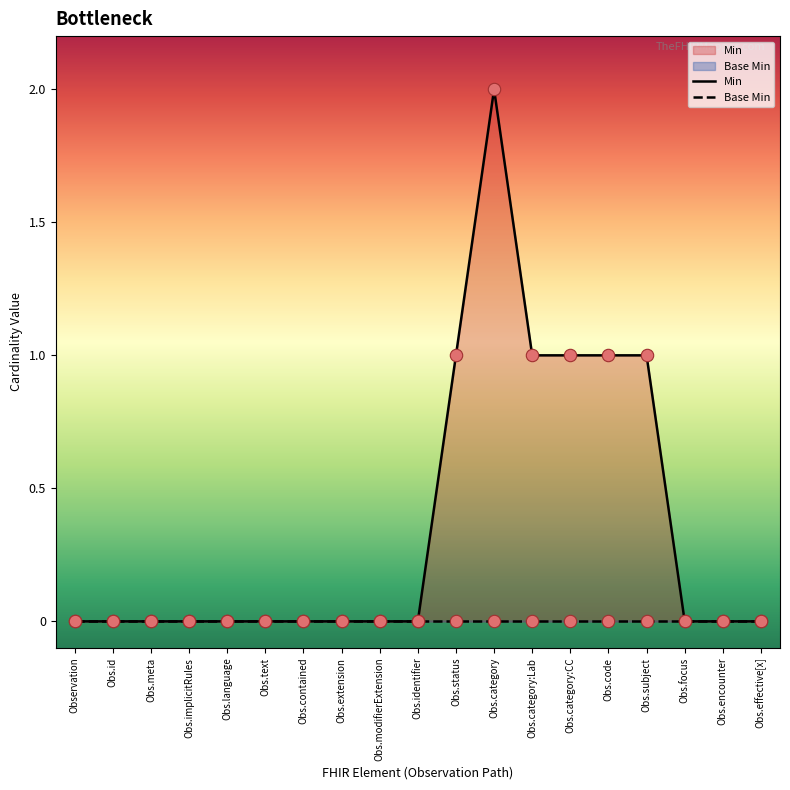

Which series contains the lowest Y value?

Min